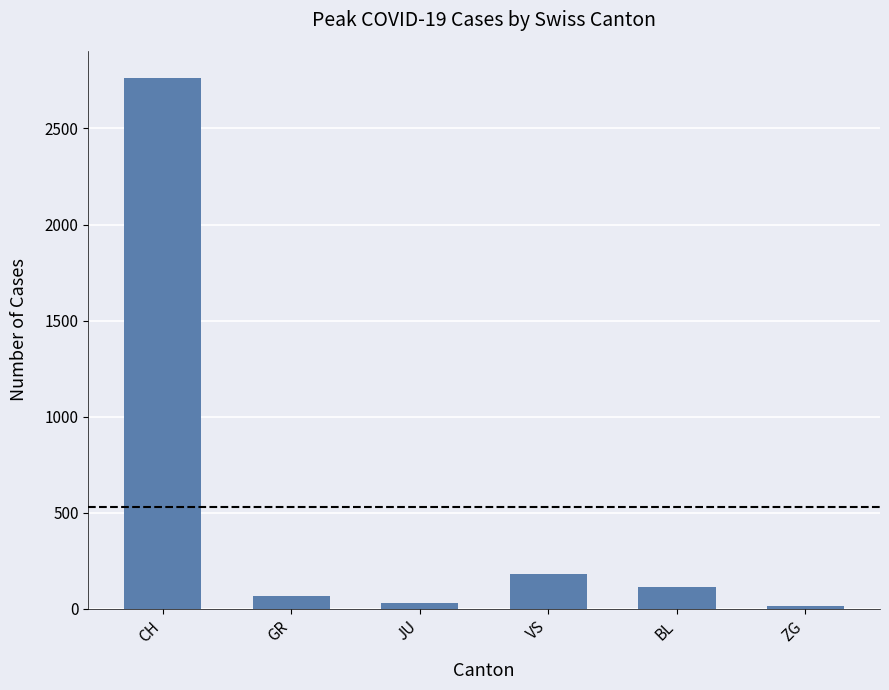

Reading left to right, transcribe all the data shown in this chart.

CH=2765	GR=66	JU=32	VS=180	BL=115	ZG=14